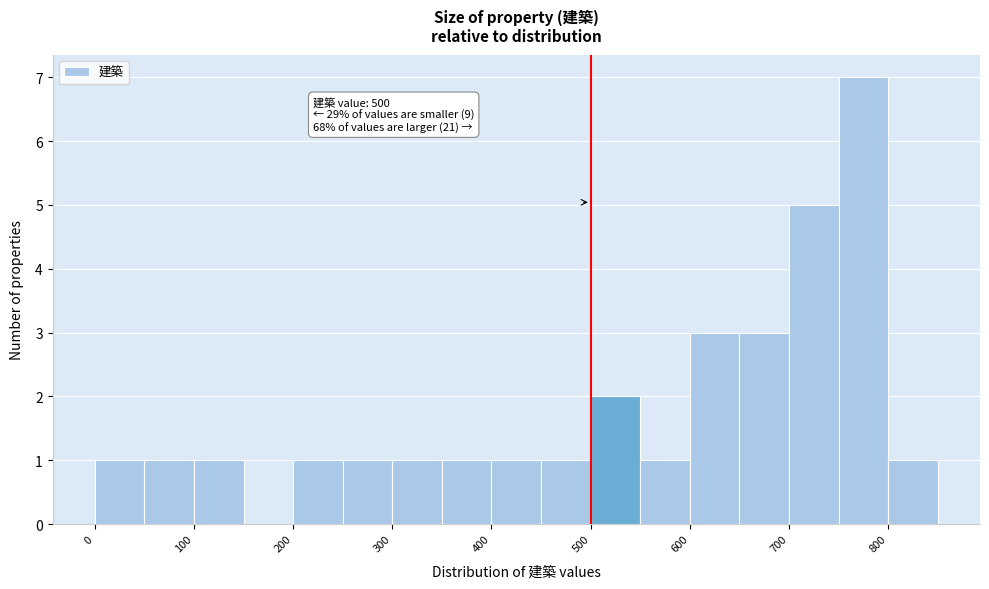

Over which range of the x-axis is the bar tallest?

750 to 800